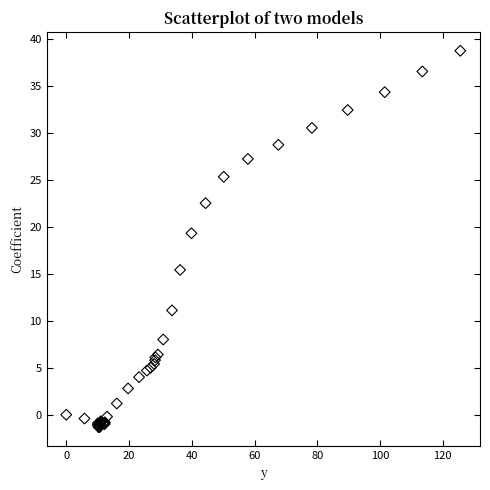

What Y value in the scatter plot is closest to 18?

19.3